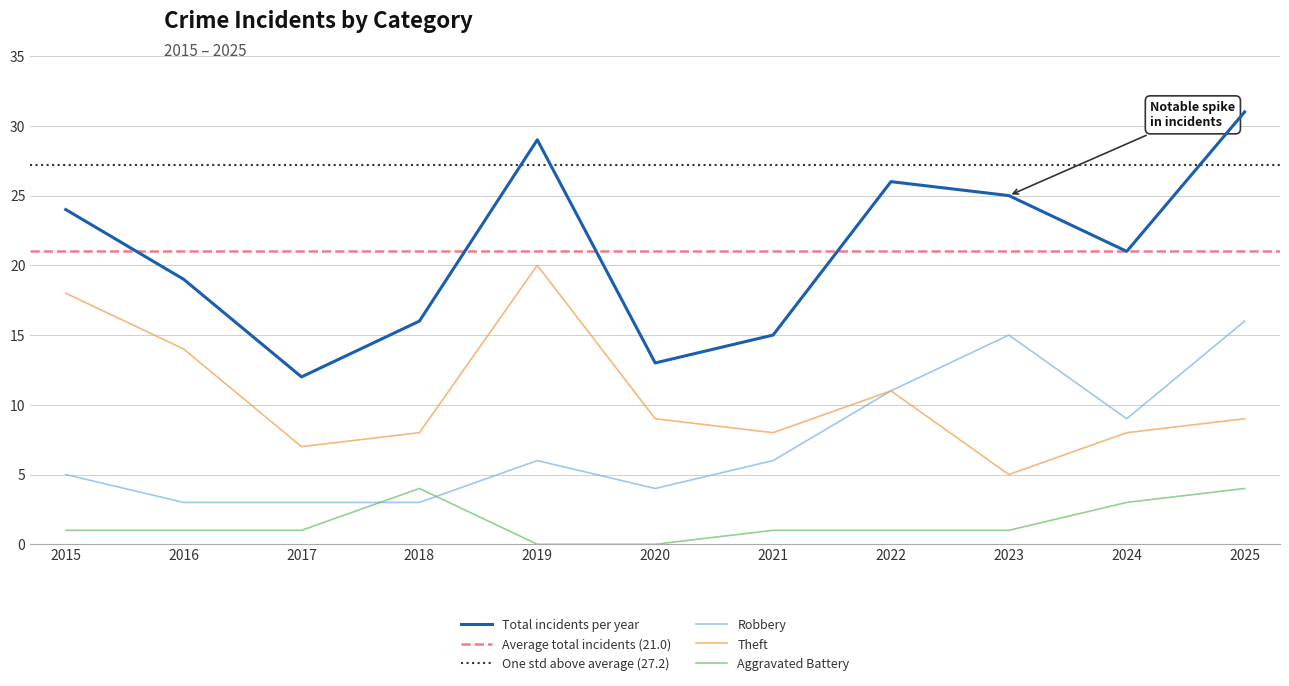

At how many categories does at least one series exceed 12?

10